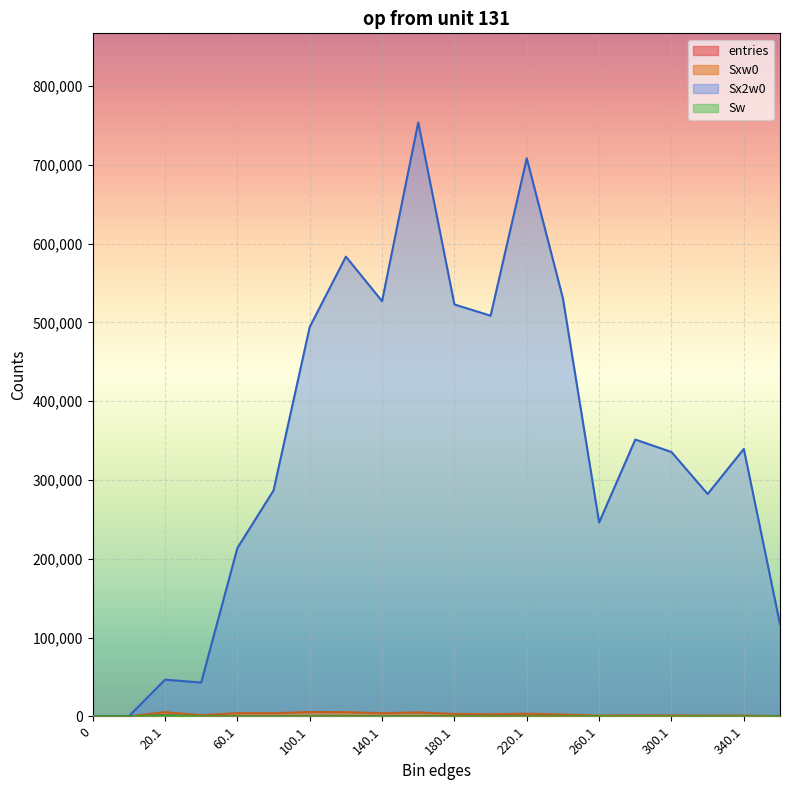

Which series changed the most between 100.1 and 200.1?

Sx2w0